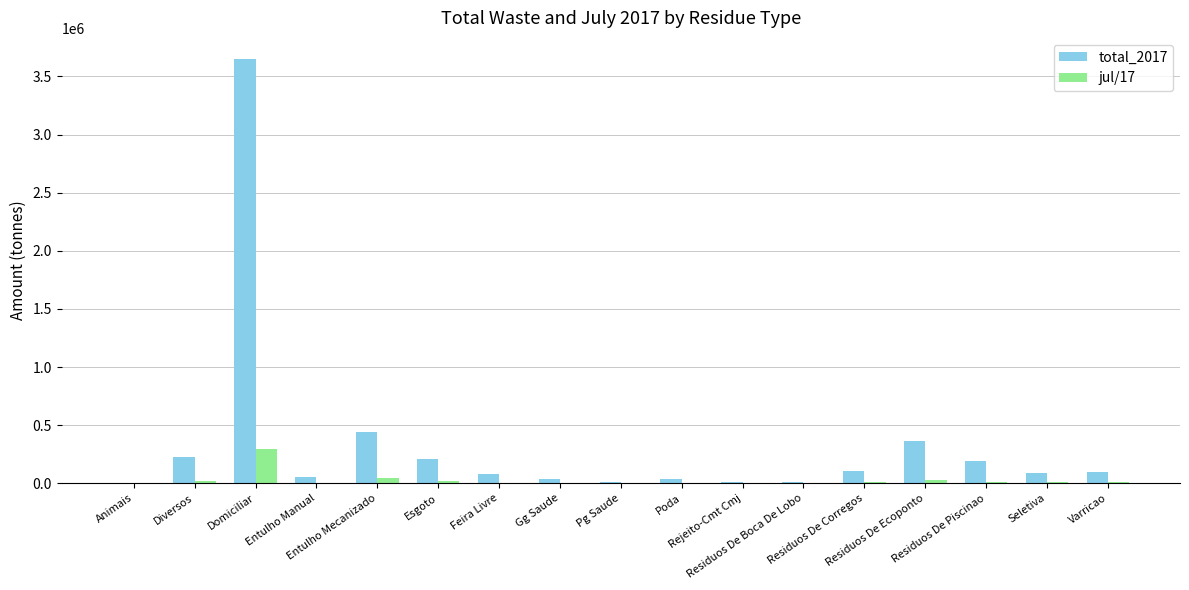

Which series has the largest total across all categories?

total_2017